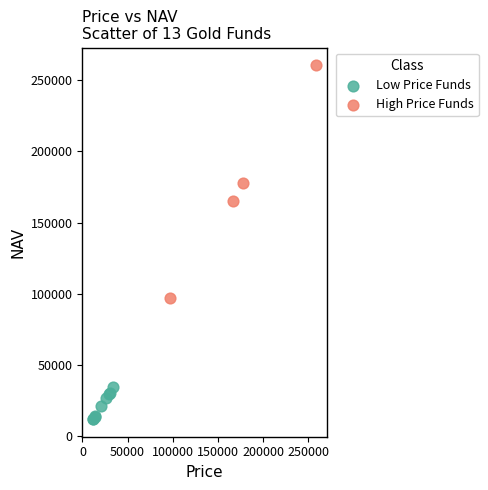

Which series reaches the maximum Y coordinate?

High Price Funds